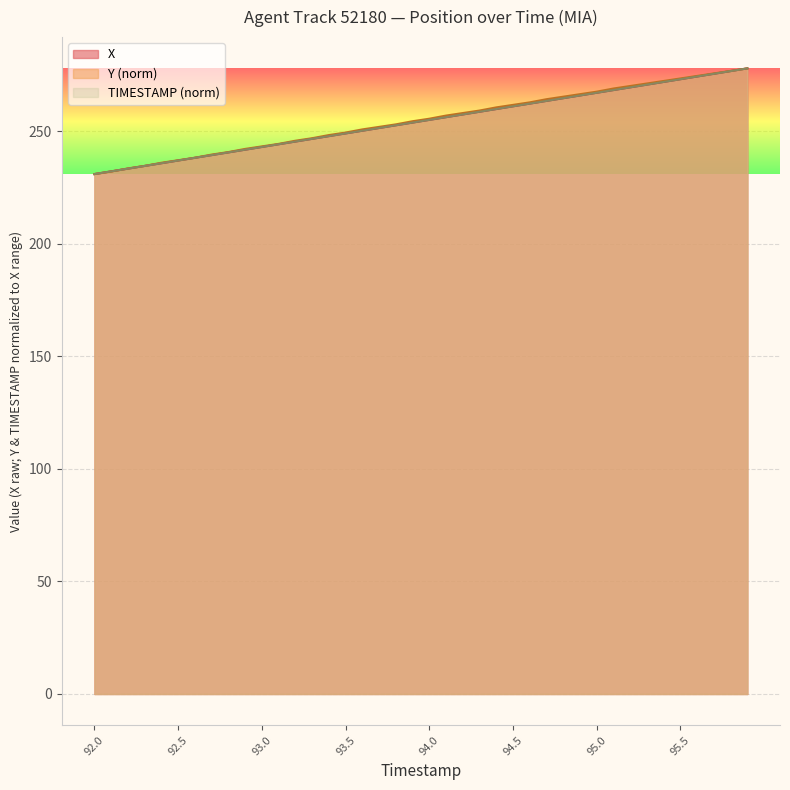

Rank the series at 92.7 from lowest to highest value.

TIMESTAMP, X, Y